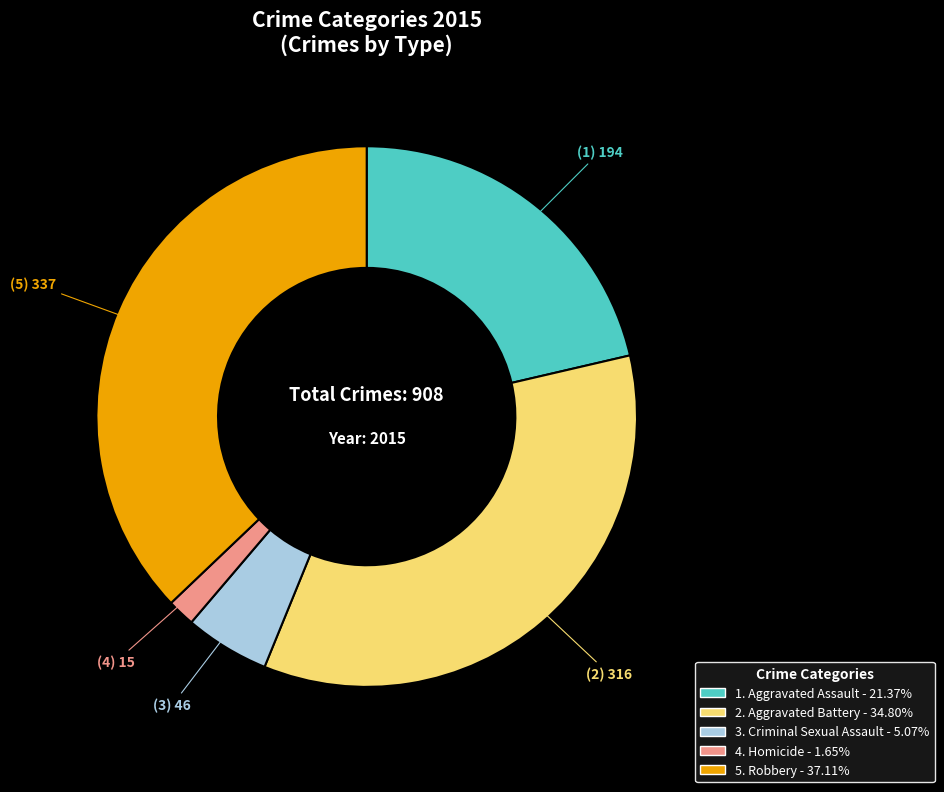

Does any single category account for the majority?

No